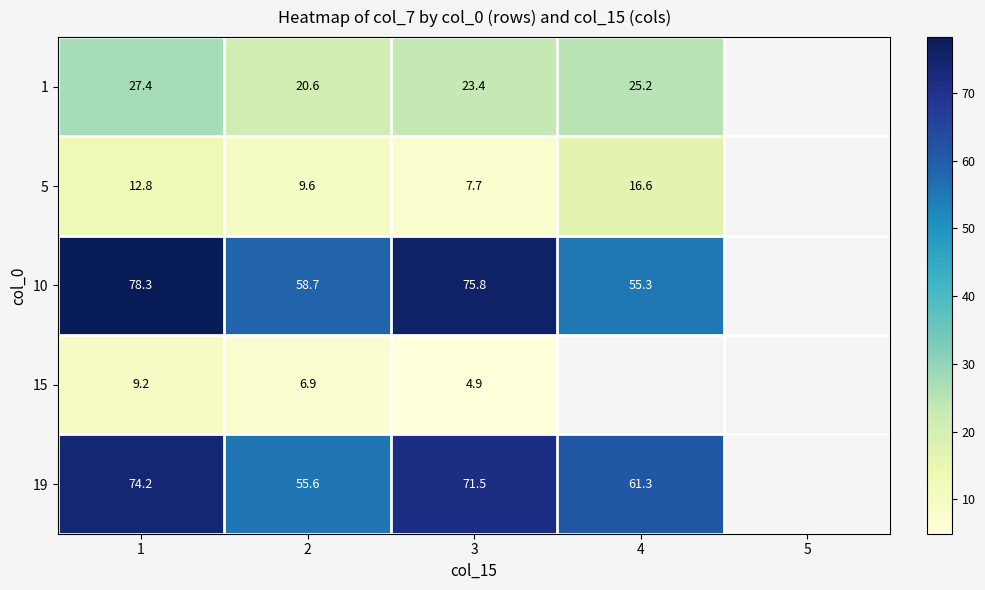

Is the value of 15 at 1 greater than the value of 10 at 1?

No